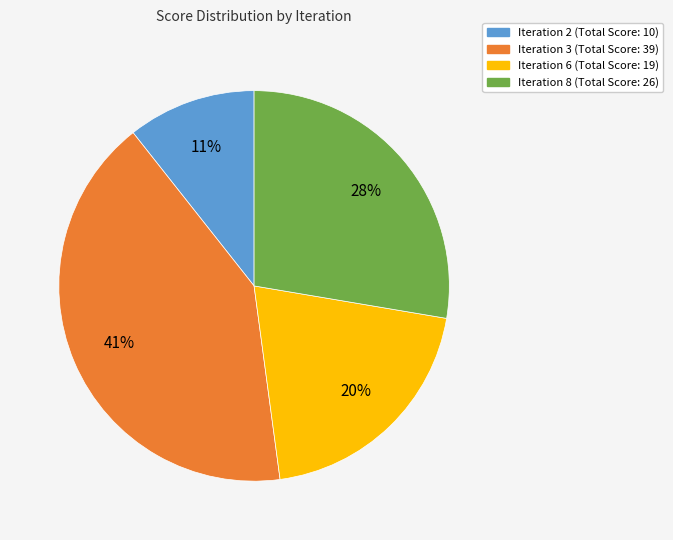

The Iteration 6 (Total Score: 19) slice represents 20% of the pie. True or false?

True